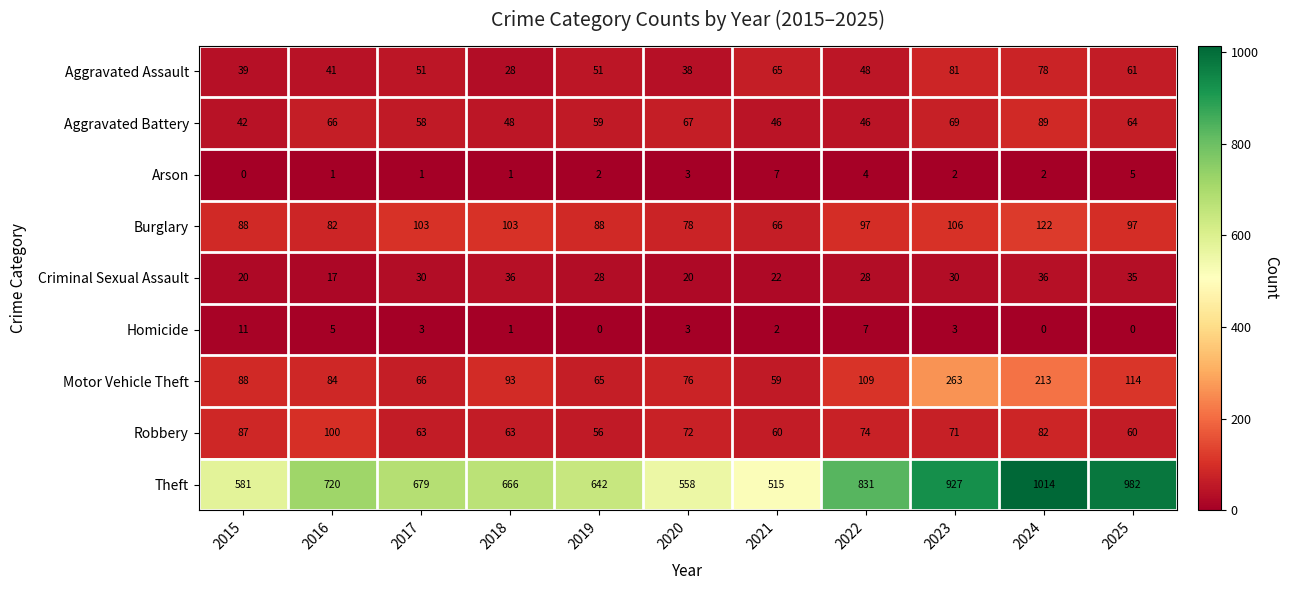

What is the total value across all series at 2021?

842